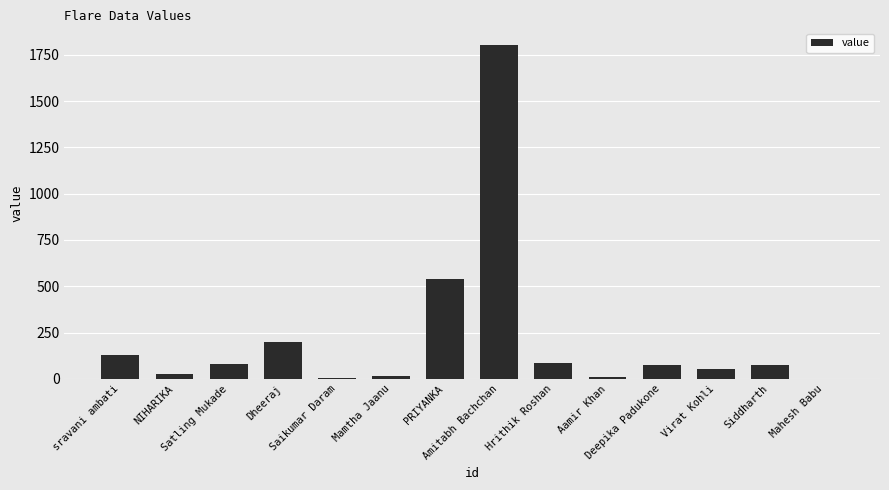

The chart shows a value of 9 at Aamir Khan. True or false?

True